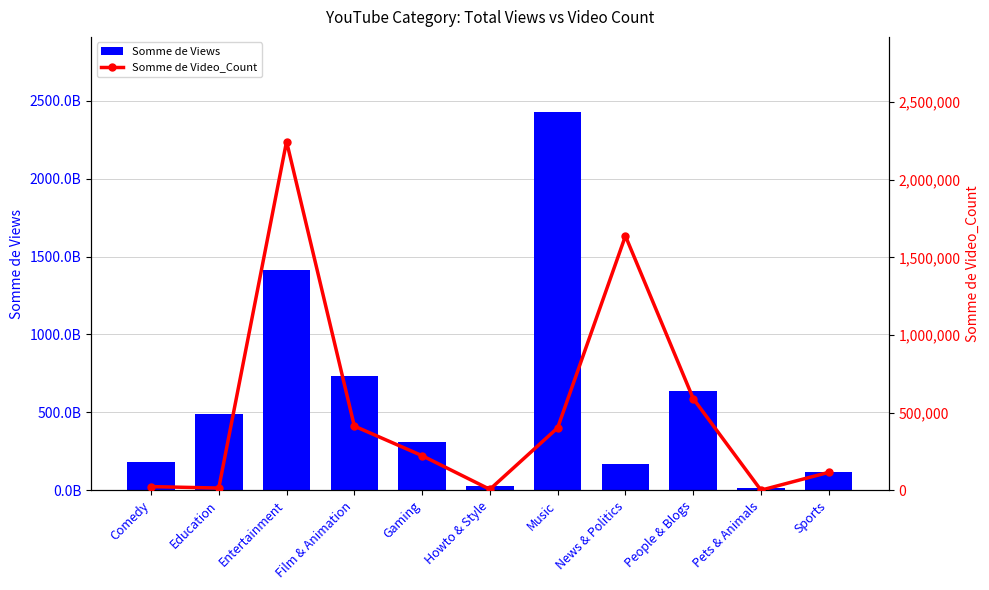

How many categories are shown in the chart?

11